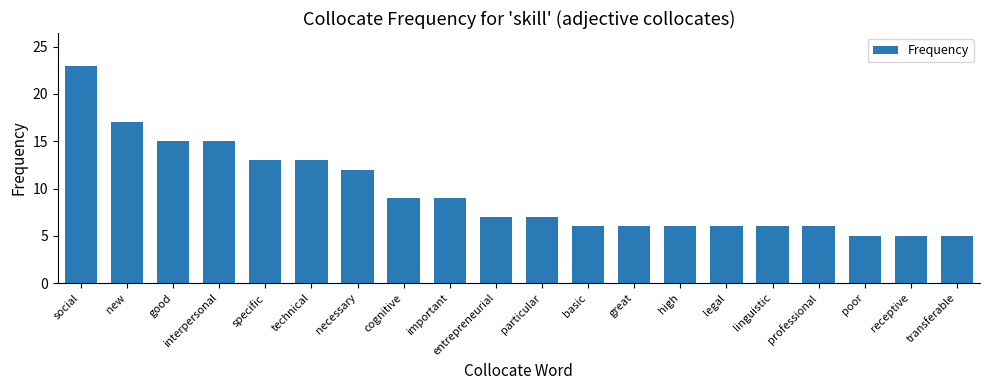

Does the chart contain stacked bars?

No